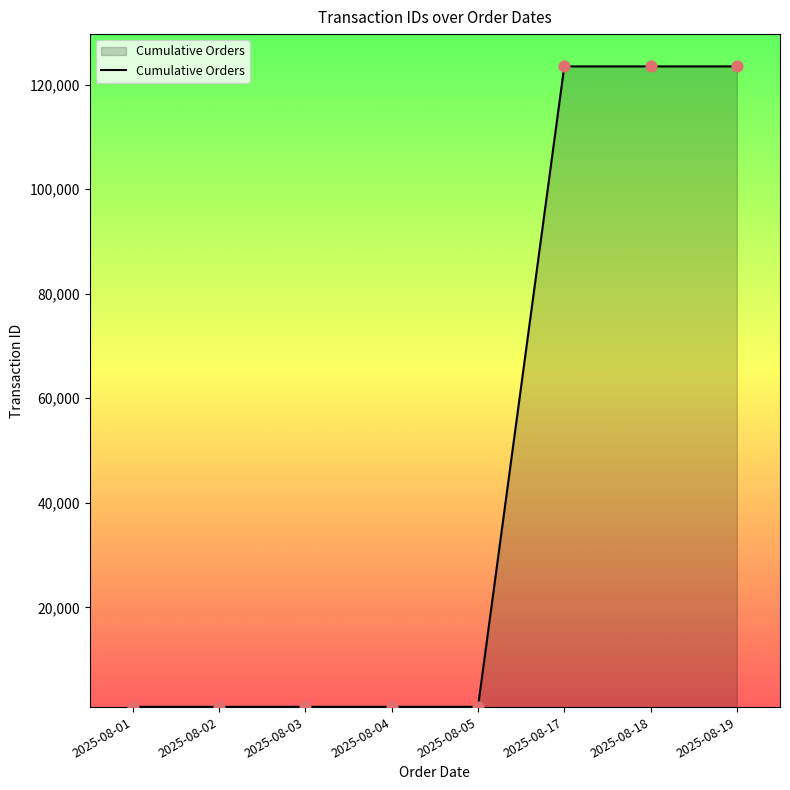

What is the change in value from 2025-08-05 to 2025-08-18?

+122457